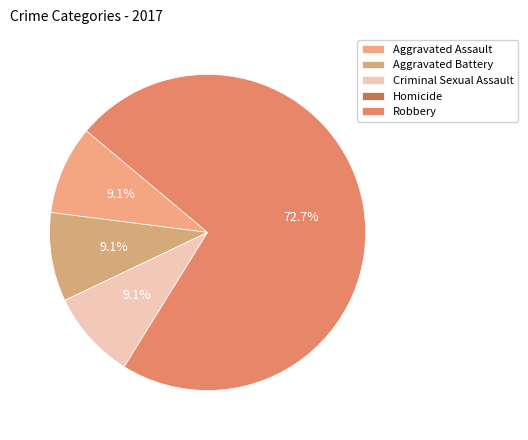

How much of the chart is everything except Aggravated Assault?

90.9%